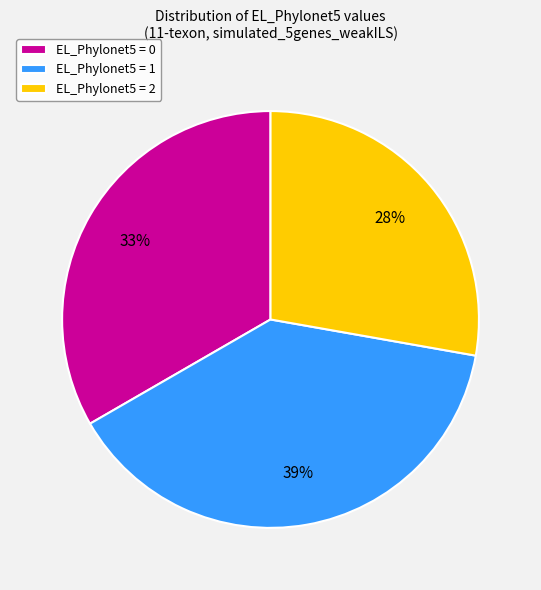

Is there any slice that represents more than half of the pie?

No